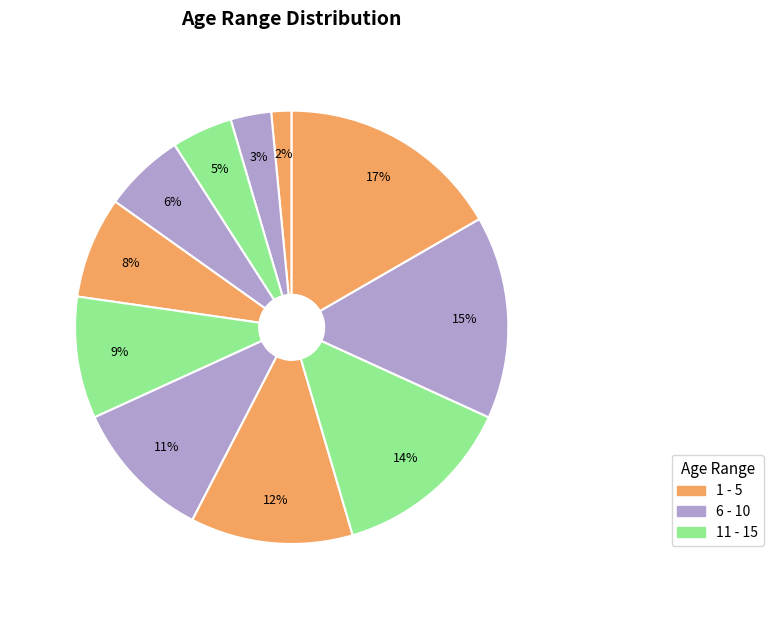

Which category has the smallest portion of the pie?

1 - 5